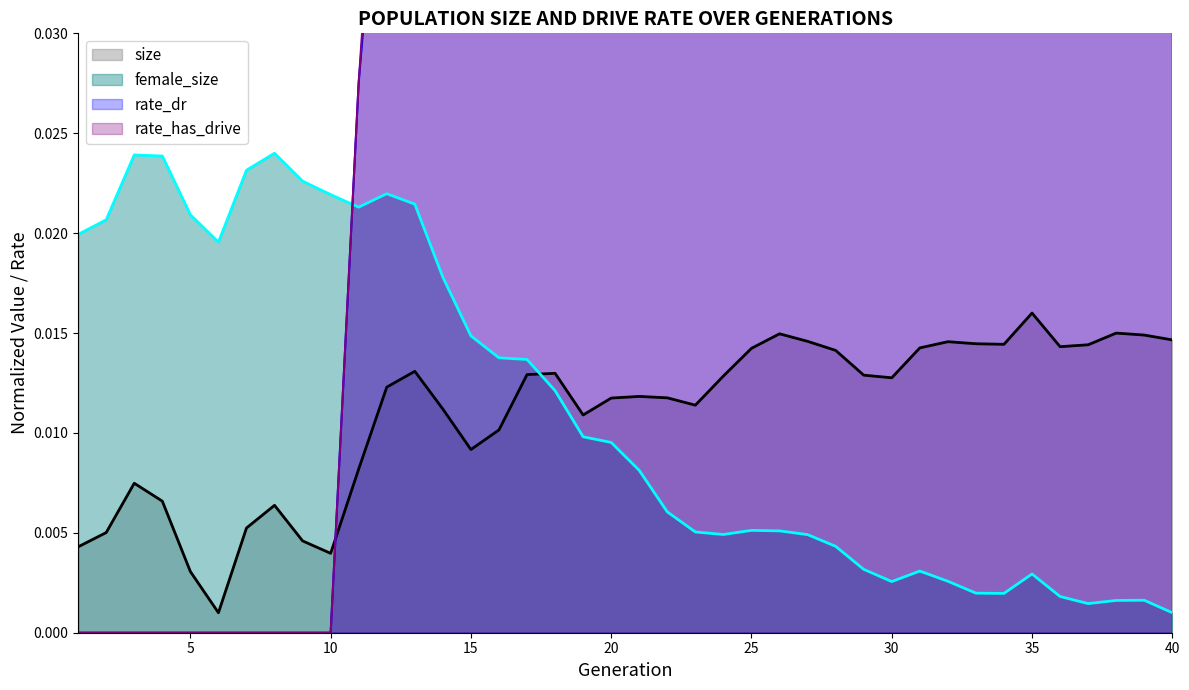

What are all the series names shown in the legend?

size, female_size, rate_dr, rate_has_drive